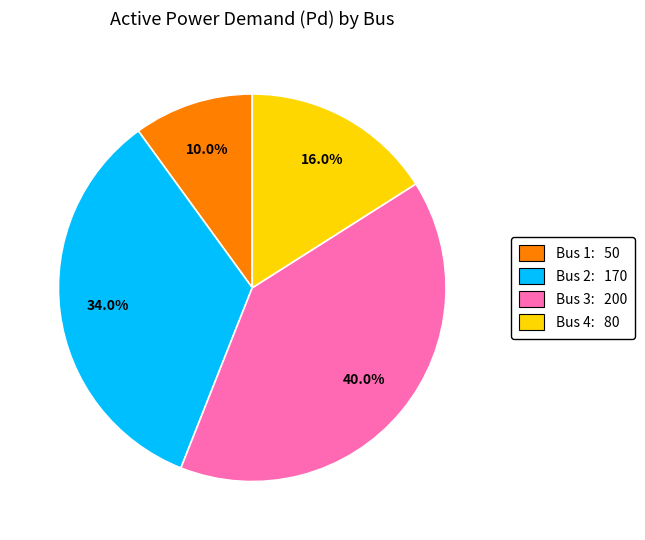

Is there any slice that represents more than half of the pie?

No